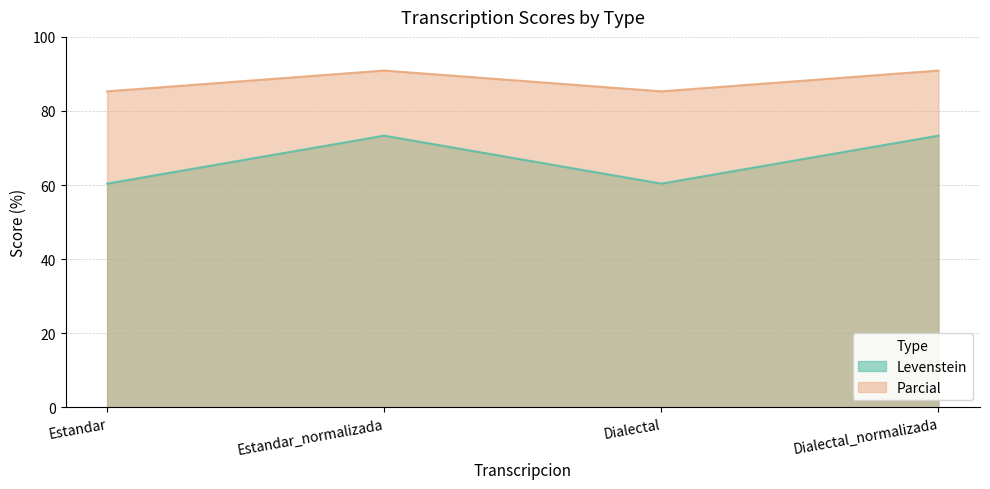

What is the total value across all series at Dialectal?

145.7